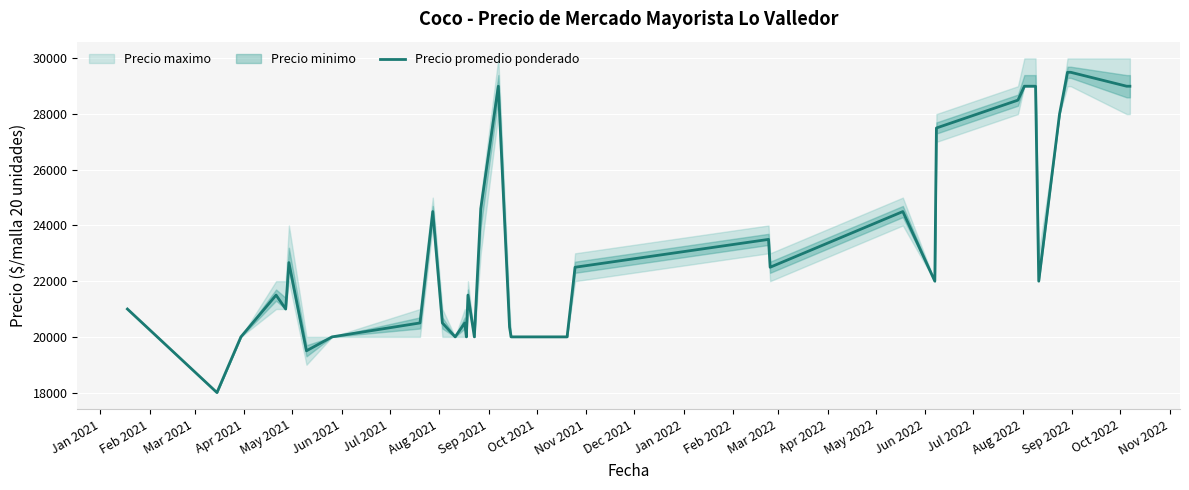

How many interior local valleys (lower than both neighbors) does the data have?

9